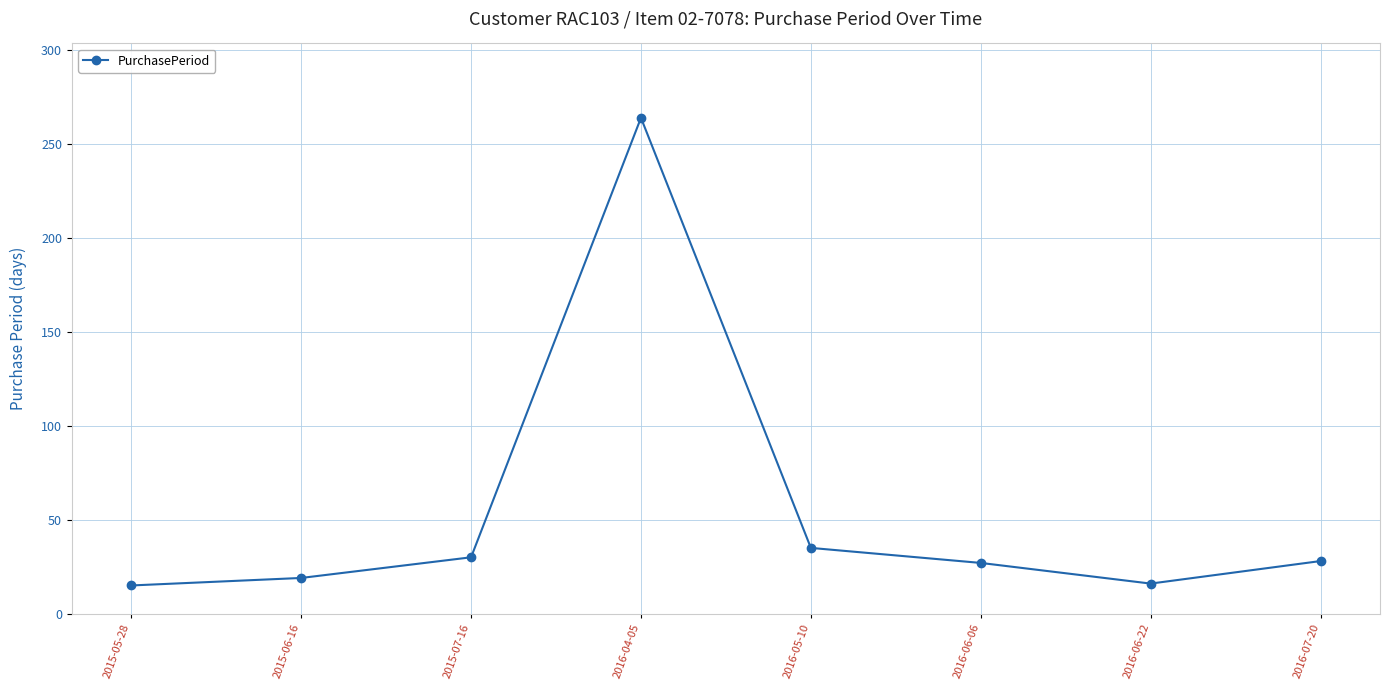

How many points are higher than both their immediate neighbors (excluding endpoints)?

1